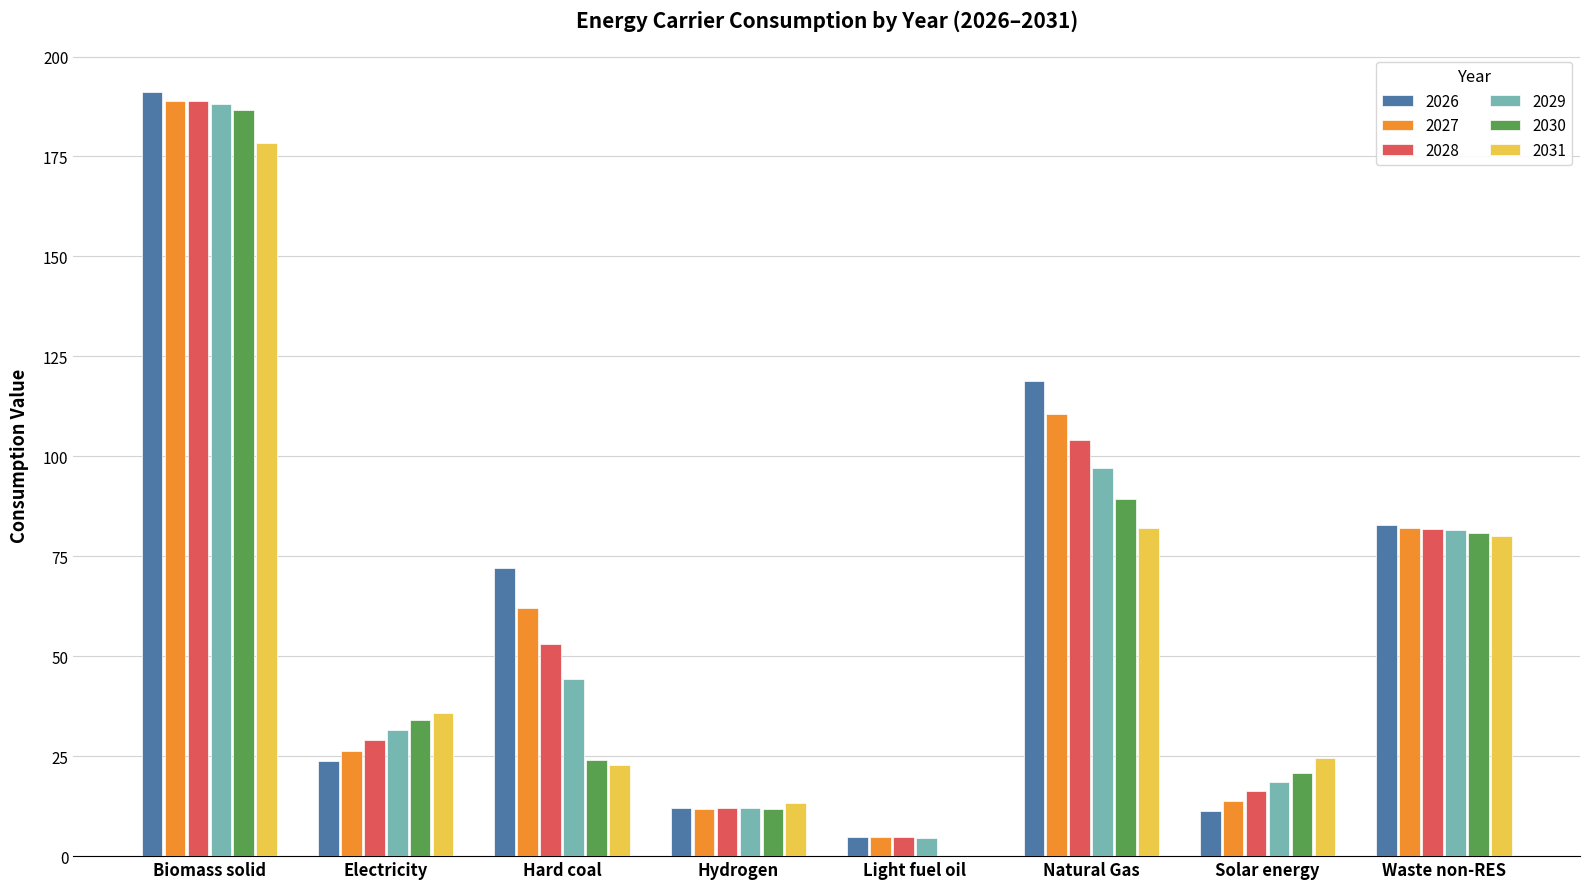

Between Electricity and Hydrogen, which series saw the biggest shift?

2031